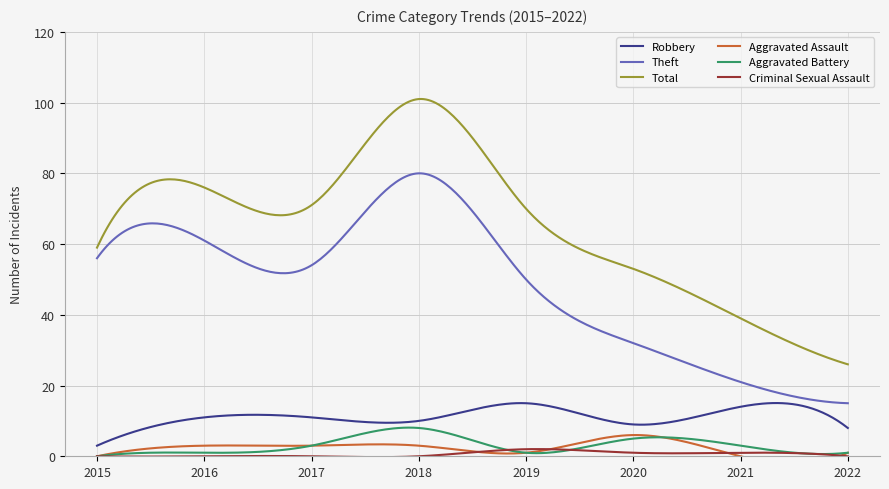

Rank the series by their maximum value, from highest to lowest.

Total, Theft, Robbery, Aggravated Battery, Aggravated Assault, Criminal Sexual Assault